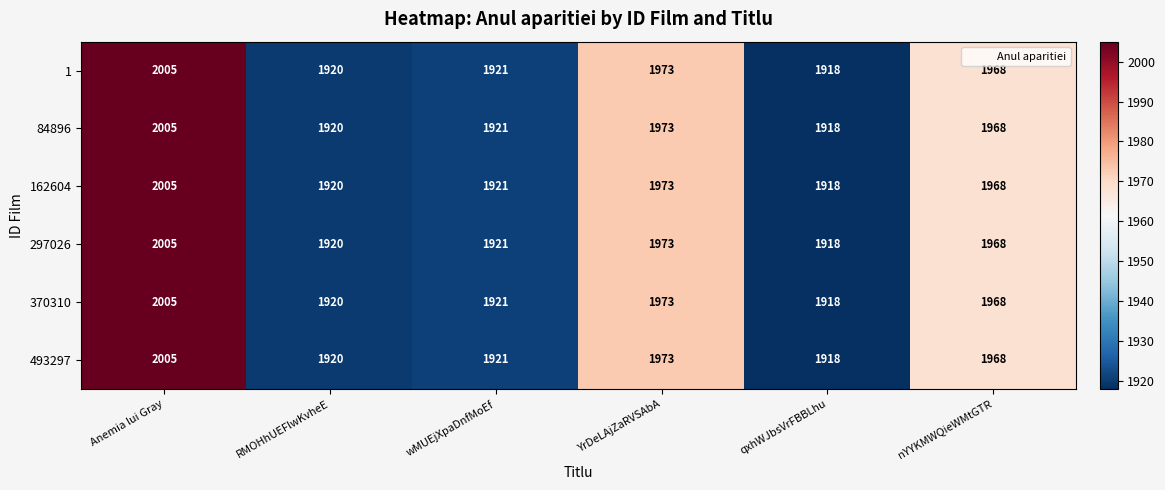

Where is 162604 nearest to the value 1961?

nYYKMWQieWMtGTR